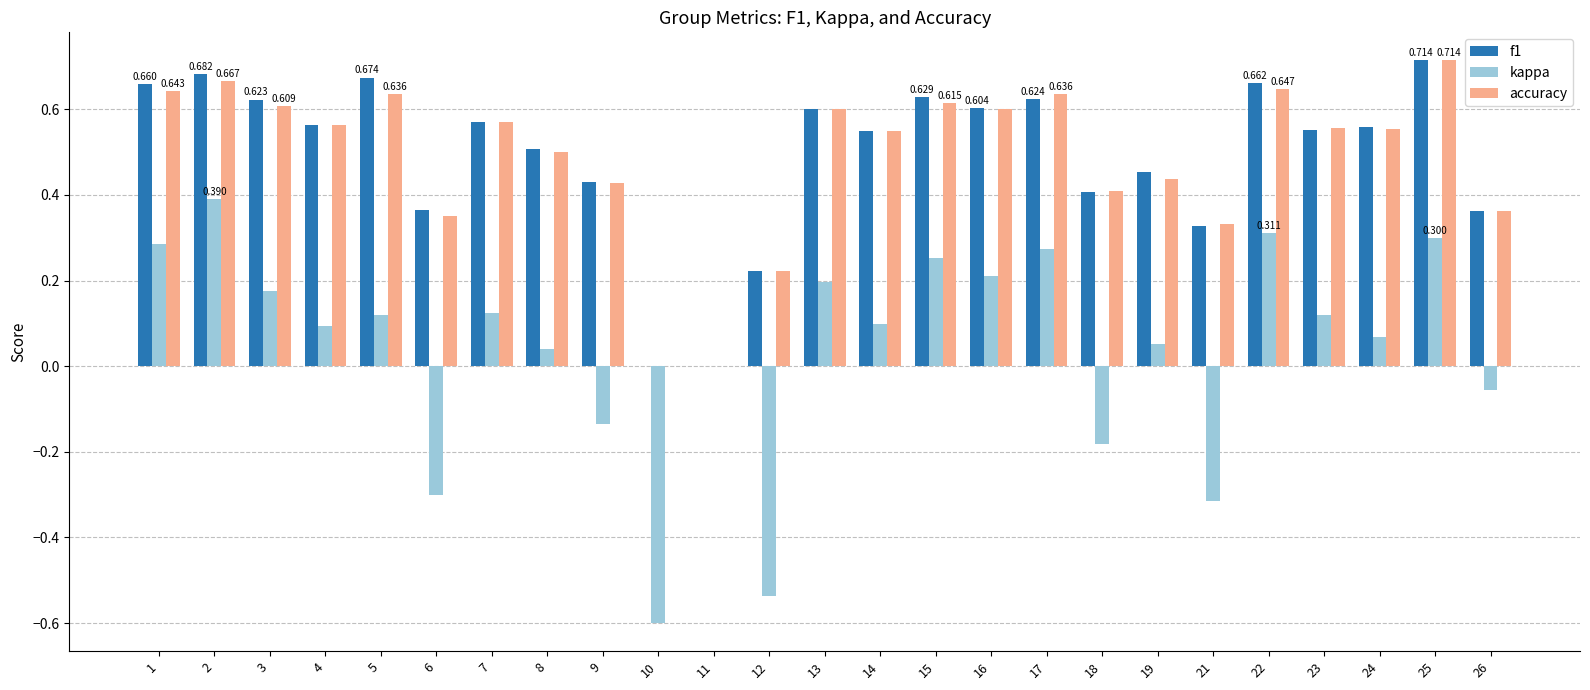

True or false: kappa has a value of 0.1 at 24.

True